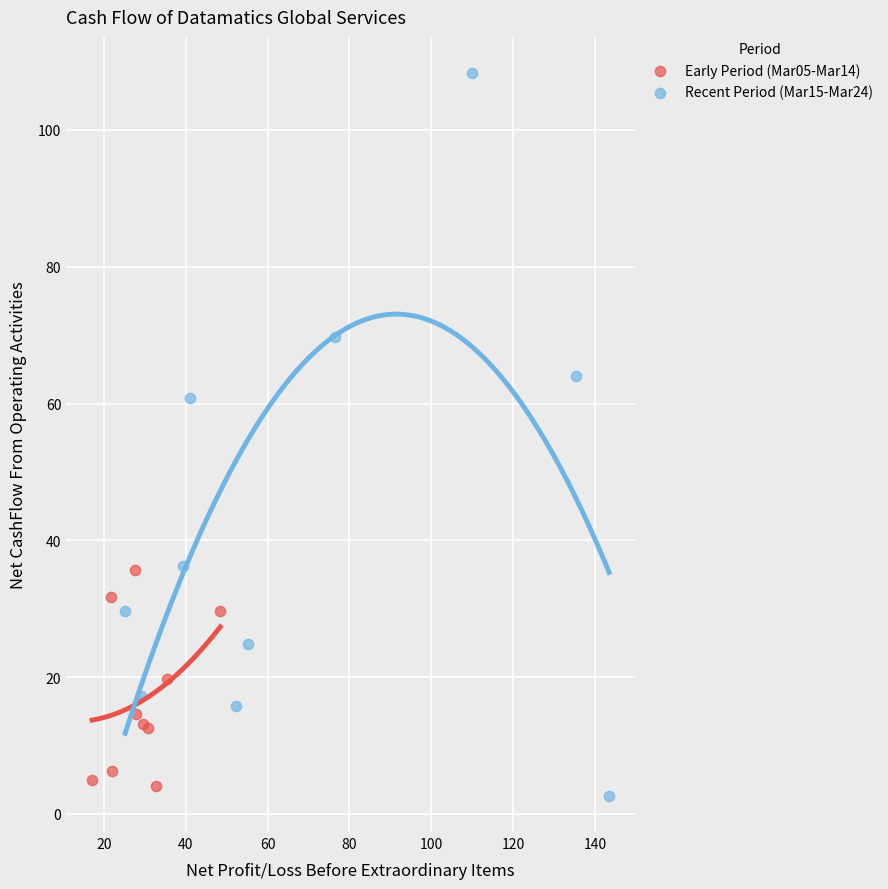

Which series has the largest Y range (max minus min)?

Recent Period (Mar15-Mar24)